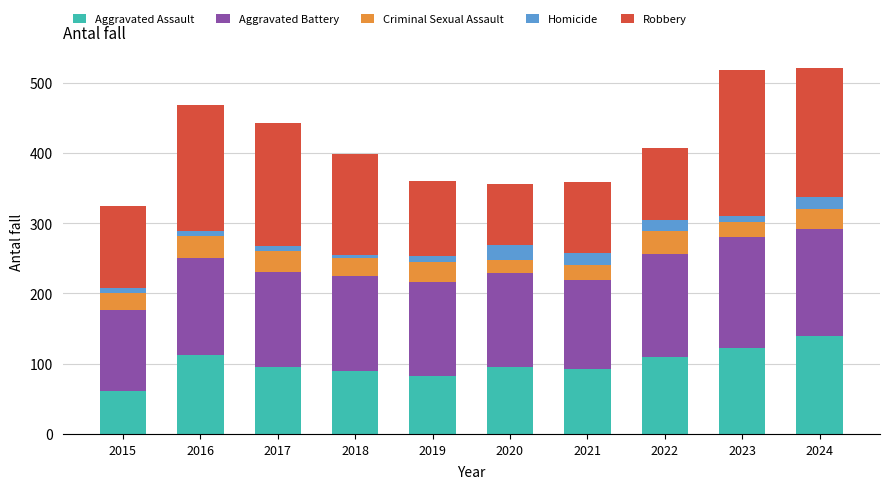

What is the difference between the maximum and minimum values in the Aggravated Assault series?

79